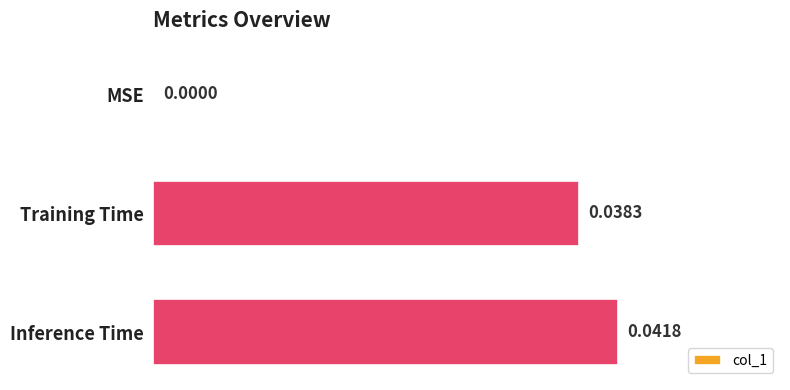

Which category has the highest value across all series?

Inference Time